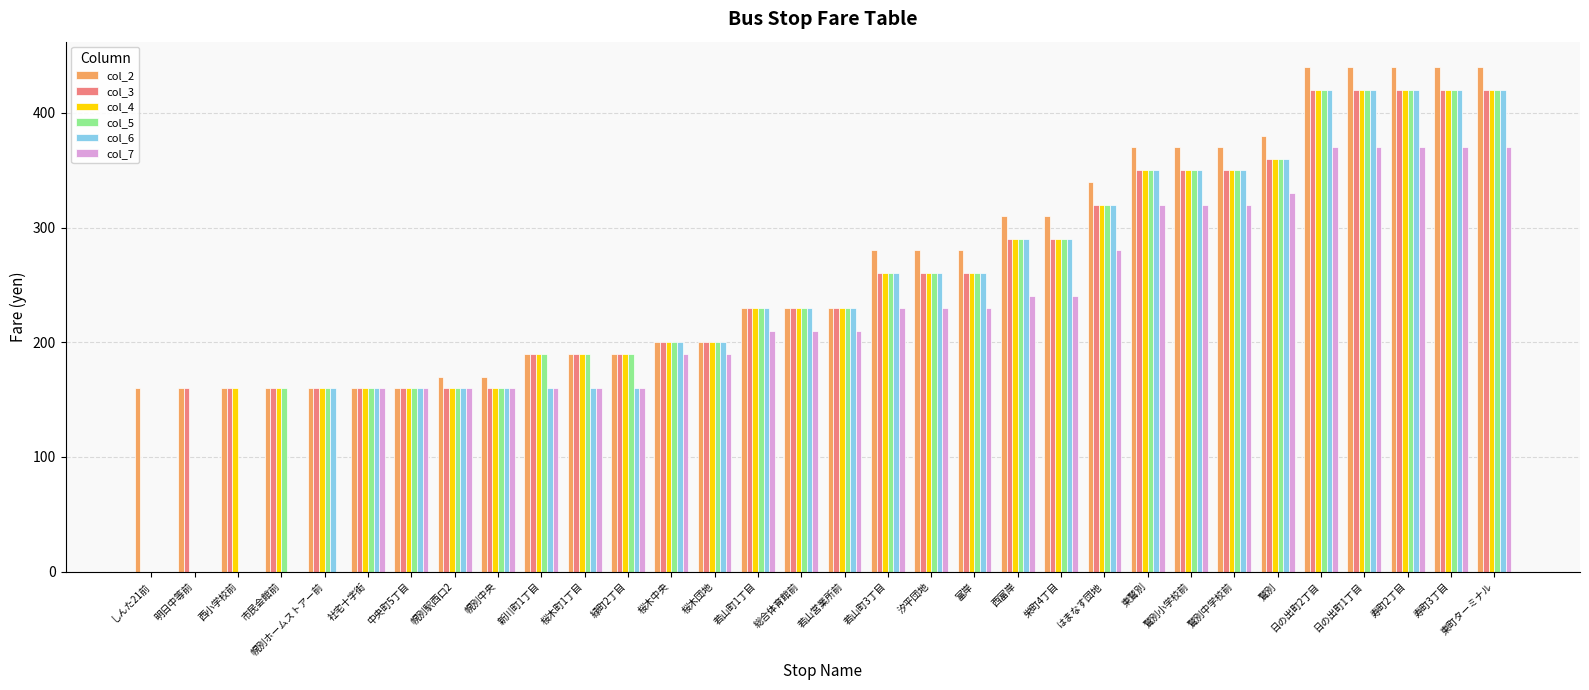

True or false: col_5 has a value of 237 at 東鷲別.

False